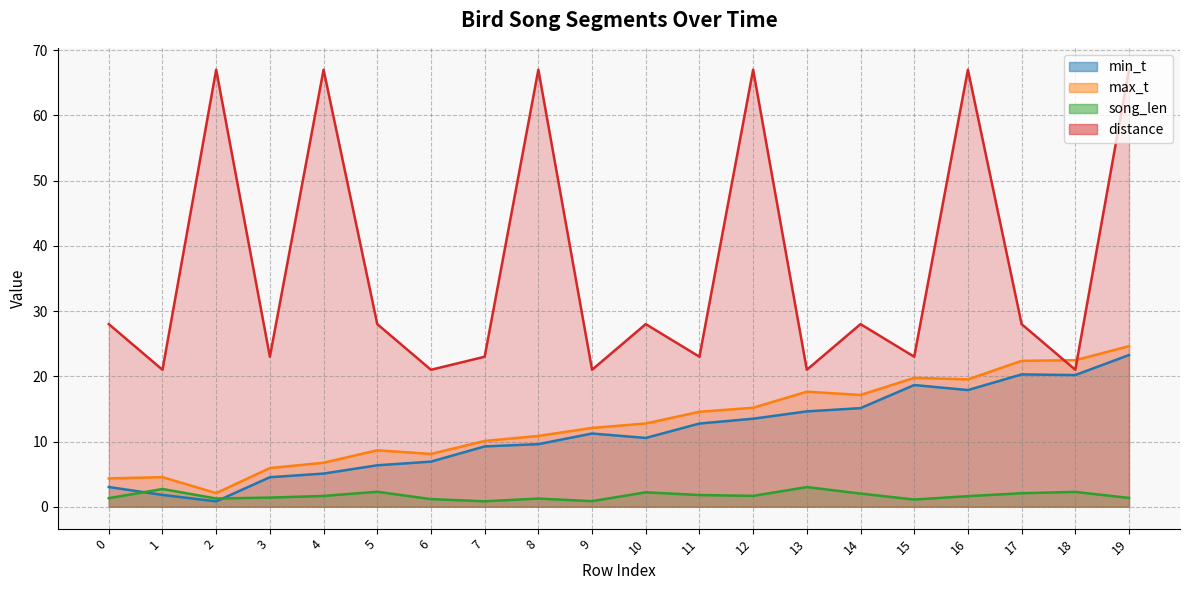

Is it true that song_len equals 2.1 at 17?

True